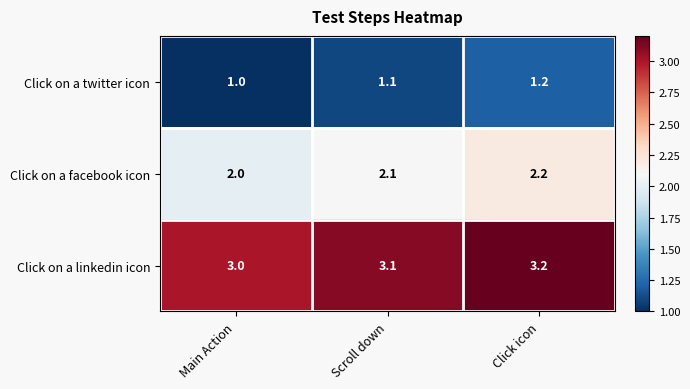

Count the Click on a facebook icon values in the range 2 to 3.

3